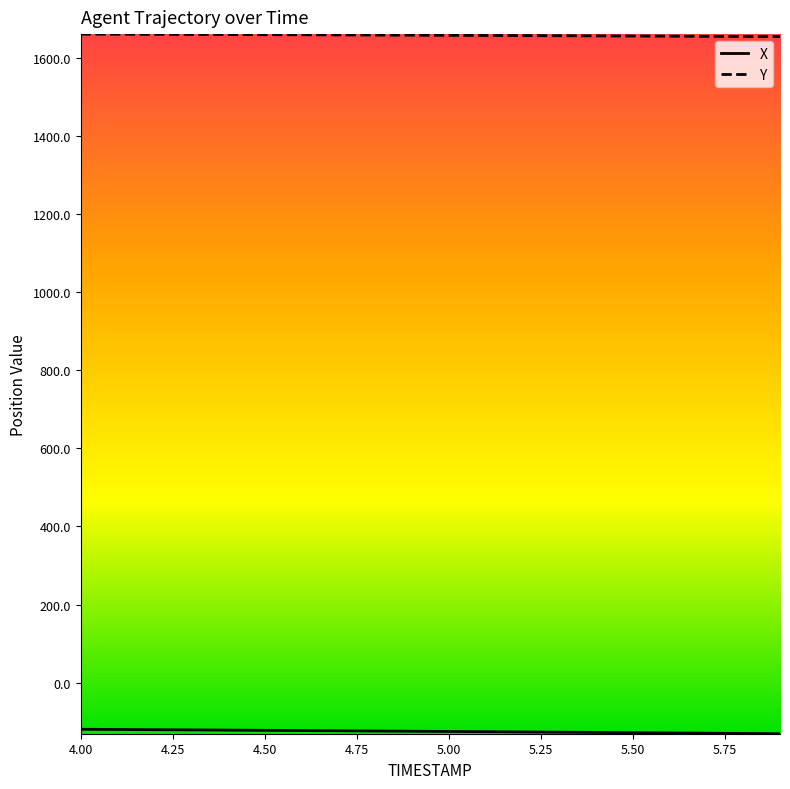

What is the minimum value for Y?

1654.8